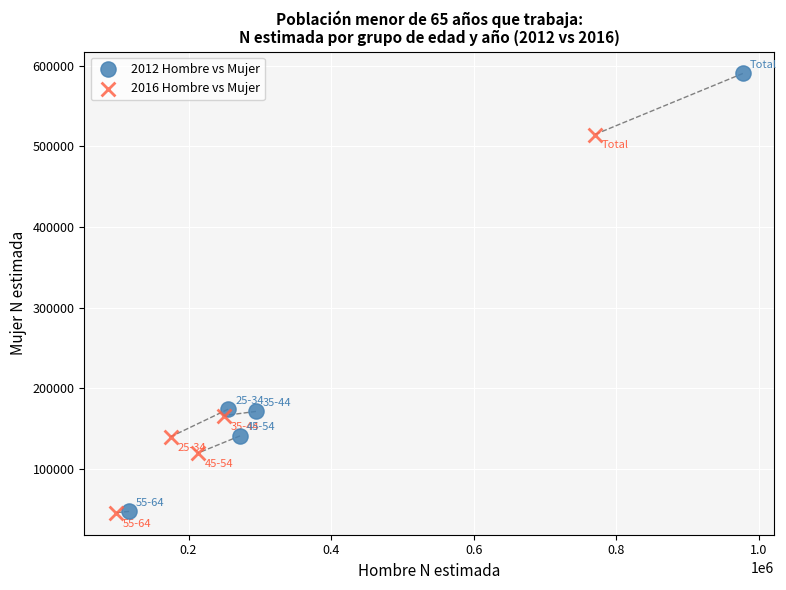

What are all the series names shown in the legend?

2012 Hombre vs Mujer, 2016 Hombre vs Mujer